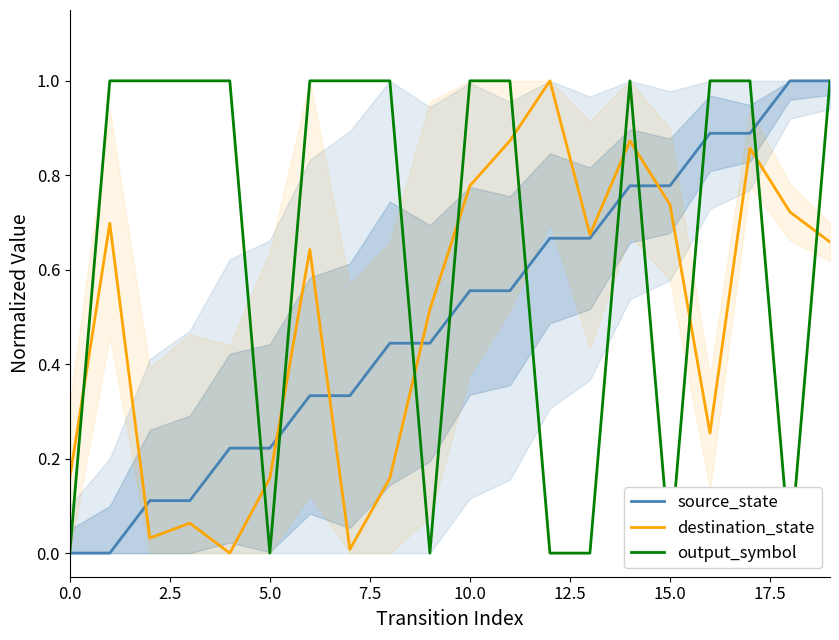

Is it true that output_symbol equals 0.0 at 9?

True